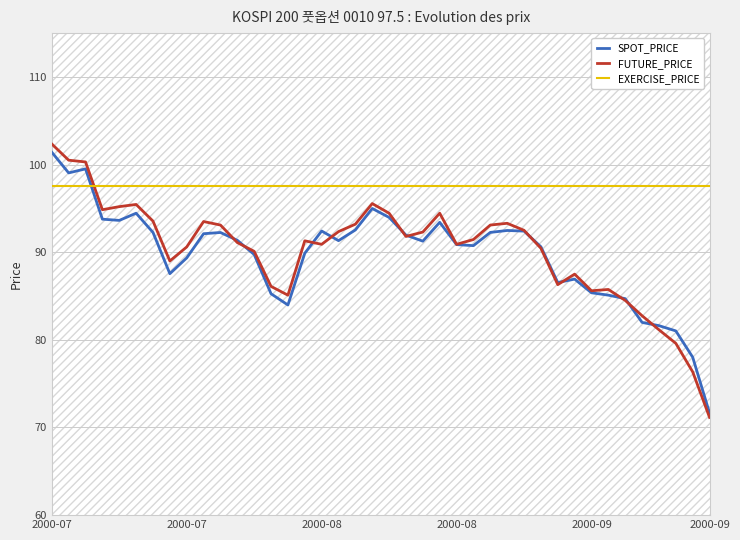

Is it true that SPOT_PRICE equals 91.3 at 22?

True